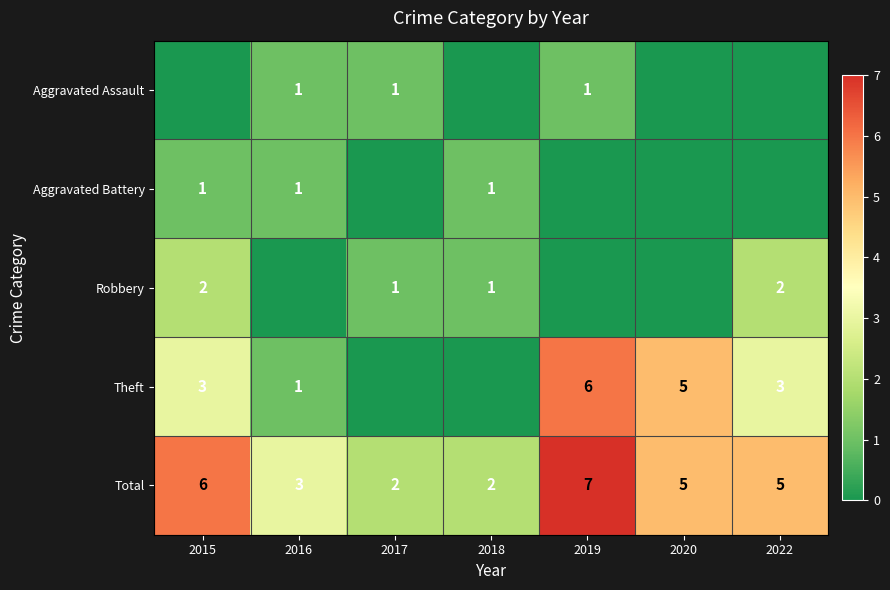

What is the highest value of the Theft series?

6